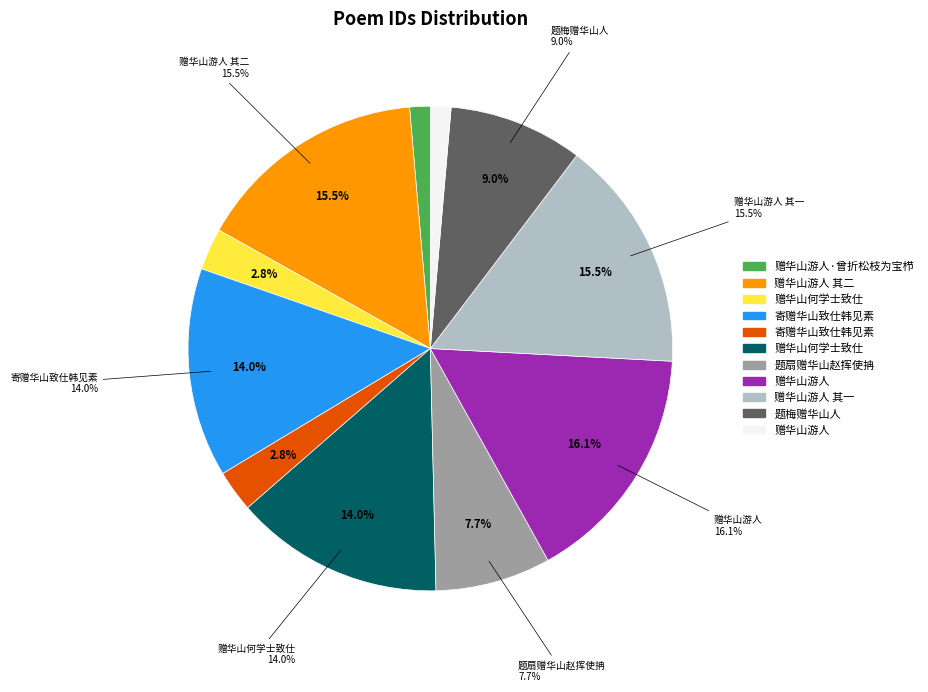

Is it true that 赠华山何学士致仕 is 21% of the pie?

False